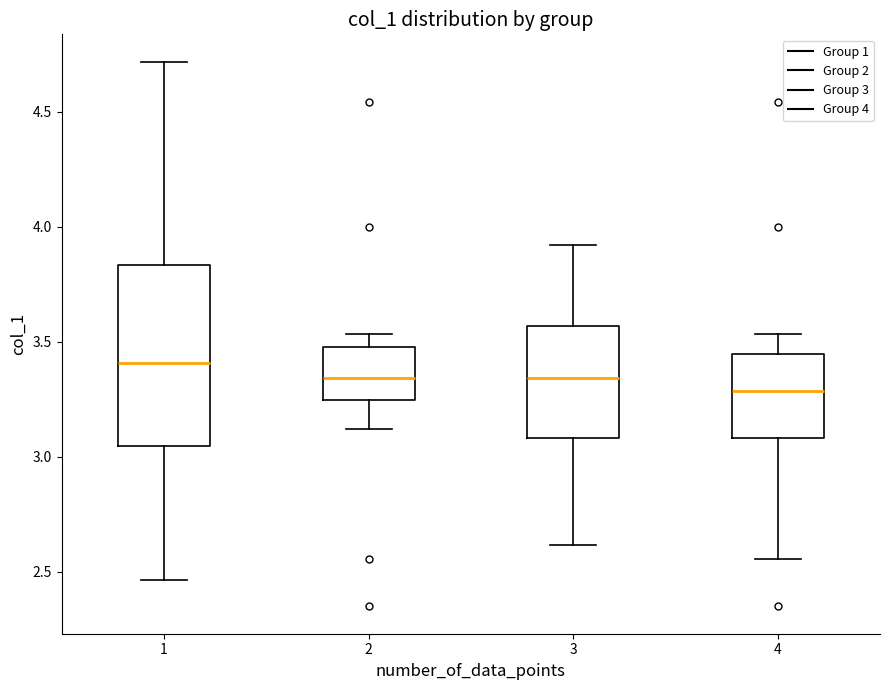

Reading left to right, transcribe this box plot: for each box, give where its median line is, the range the box spans, and where its two whiskers end, as read against the y-axis. The values are not printed on the chart, so give them approximately, as read against the axis.

1: median 3.40, box 3.05 to 3.85, whiskers 2.45 to 4.70
2: median 3.35, box 3.25 to 3.50, whiskers 3.10 to 3.55
3: median 3.35, box 3.10 to 3.55, whiskers 2.60 to 3.90
4: median 3.30, box 3.10 to 3.45, whiskers 2.55 to 3.55